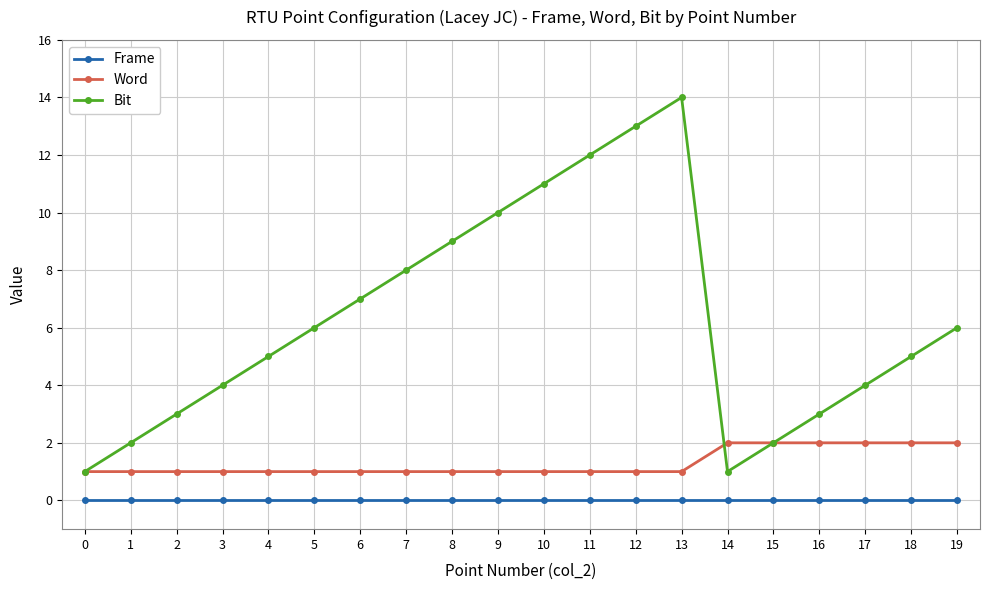

Which category has the highest value across all series?

13